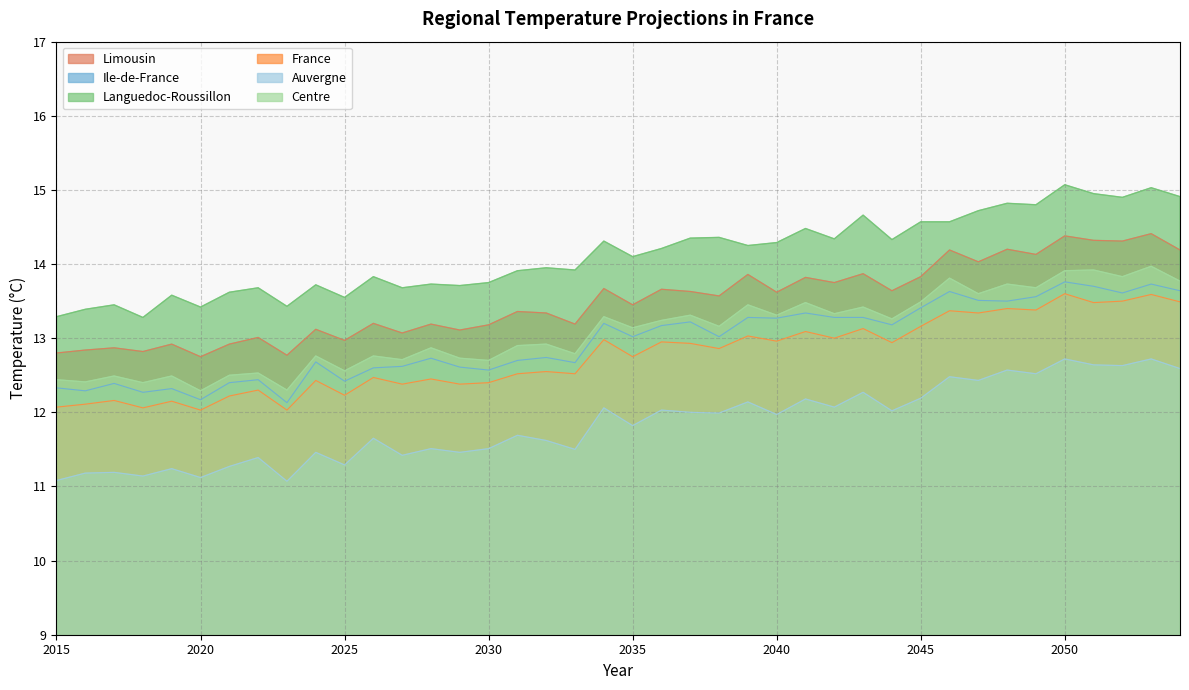

How many series are shown in this chart?

6